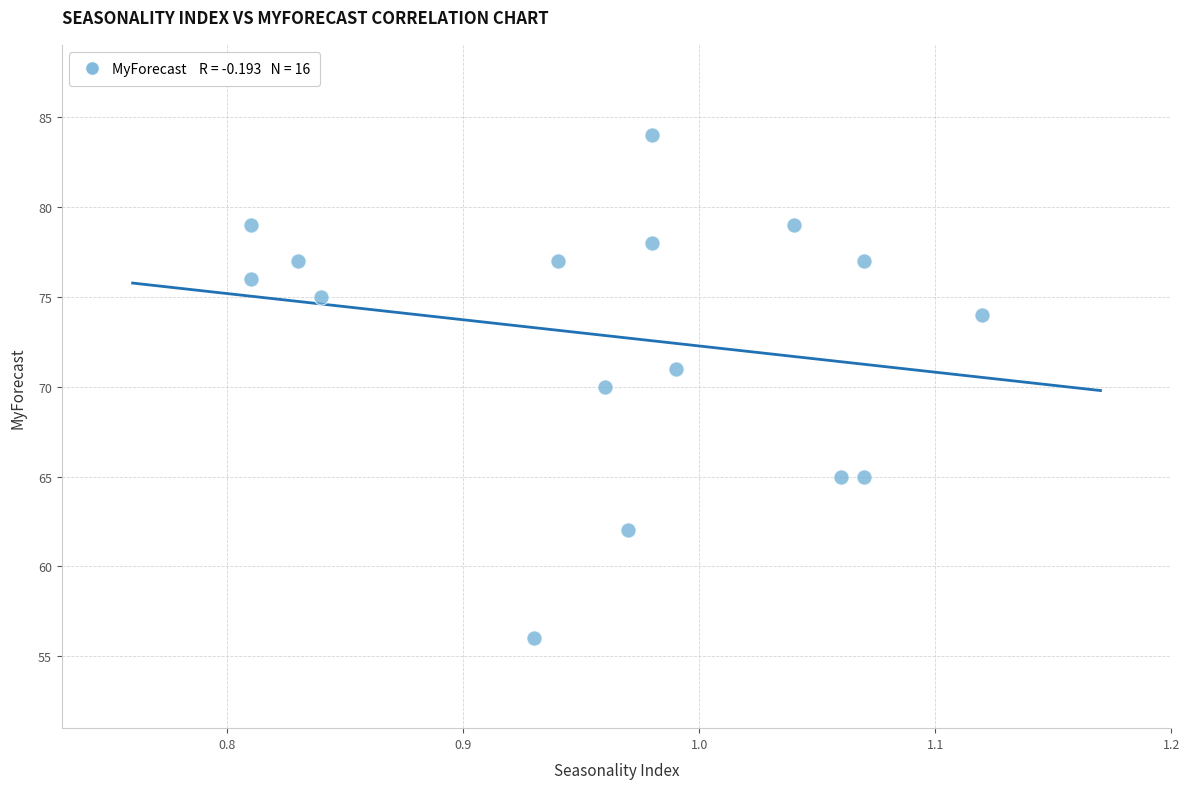

What is the range of Y values (max minus min)?

28